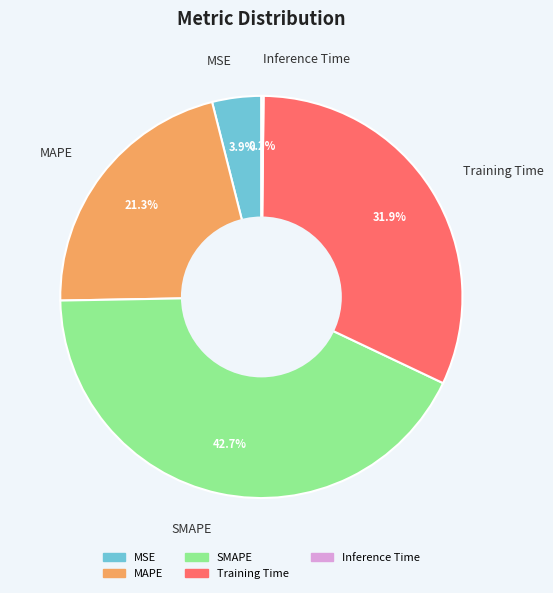

Is SMAPE the majority of the pie?

No